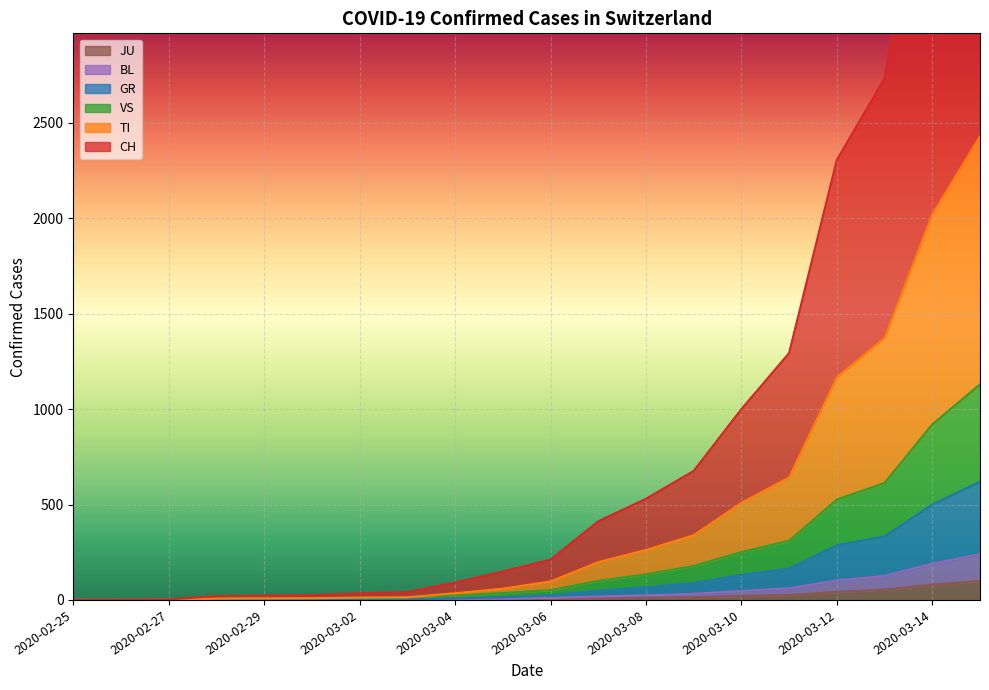

At which label does GR reach its minimum?

2020-02-25